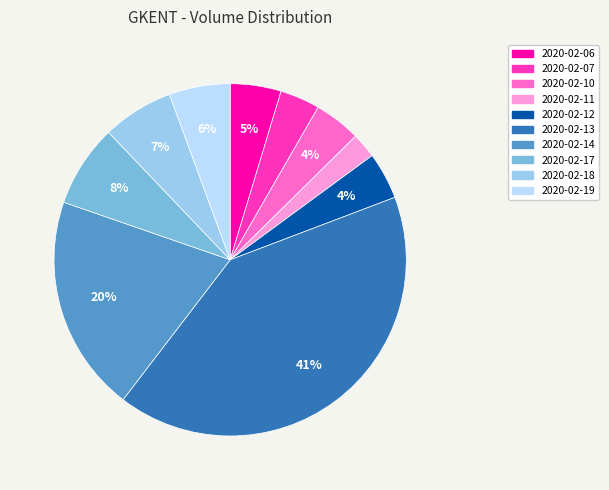

What is the smallest slice in the pie chart?

2020-02-11